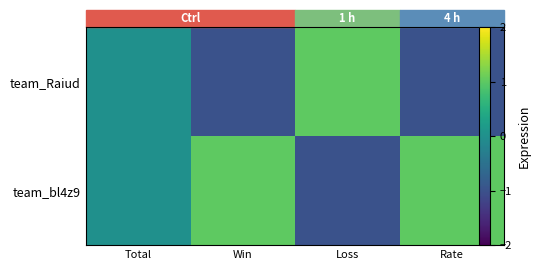

How many data points in team_Raiud are above 0?

1